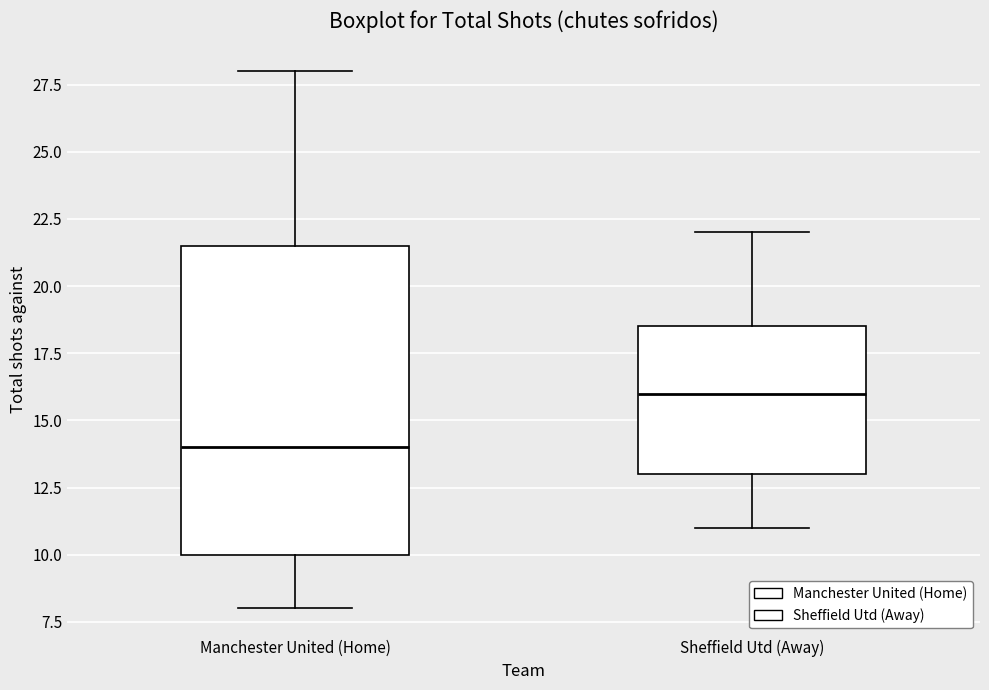

Which box's median line is the lowest?

Manchester United (Home)